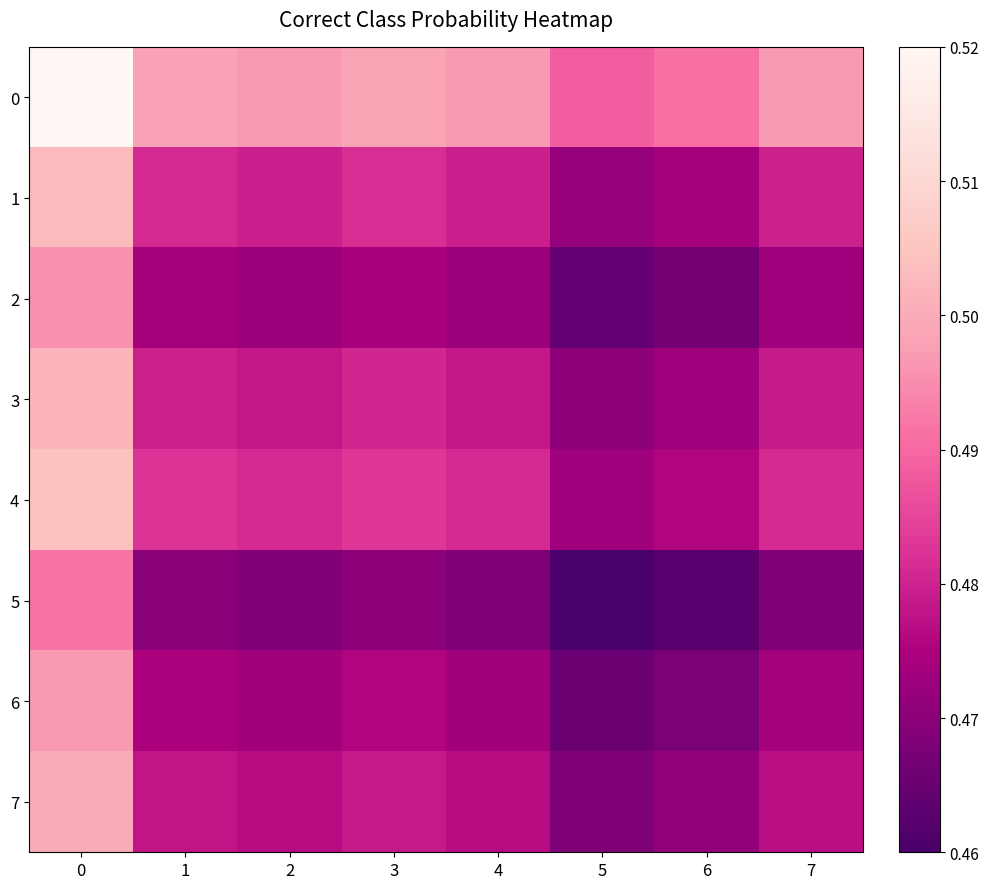

Reading right to left, transcribe all the data shown in this chart.

0: 7=0.5	6=0.5	5=0.5	4=0.5	3=0.5	2=0.5	1=0.5	0=0.5
1: 7=0.5	6=0.5	5=0.5	4=0.5	3=0.5	2=0.5	1=0.5	0=0.5
2: 7=0.5	6=0.5	5=0.5	4=0.5	3=0.5	2=0.5	1=0.5	0=0.5
3: 7=0.5	6=0.5	5=0.5	4=0.5	3=0.5	2=0.5	1=0.5	0=0.5
4: 7=0.5	6=0.5	5=0.5	4=0.5	3=0.5	2=0.5	1=0.5	0=0.5
5: 7=0.5	6=0.5	5=0.5	4=0.5	3=0.5	2=0.5	1=0.5	0=0.5
6: 7=0.5	6=0.5	5=0.5	4=0.5	3=0.5	2=0.5	1=0.5	0=0.5
7: 7=0.5	6=0.5	5=0.5	4=0.5	3=0.5	2=0.5	1=0.5	0=0.5